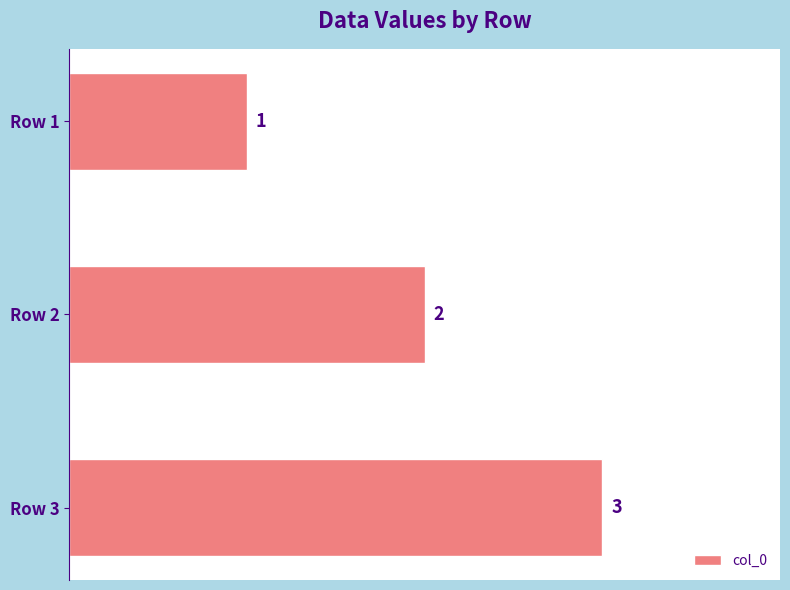

Count the values in the range 1 to 3.

3